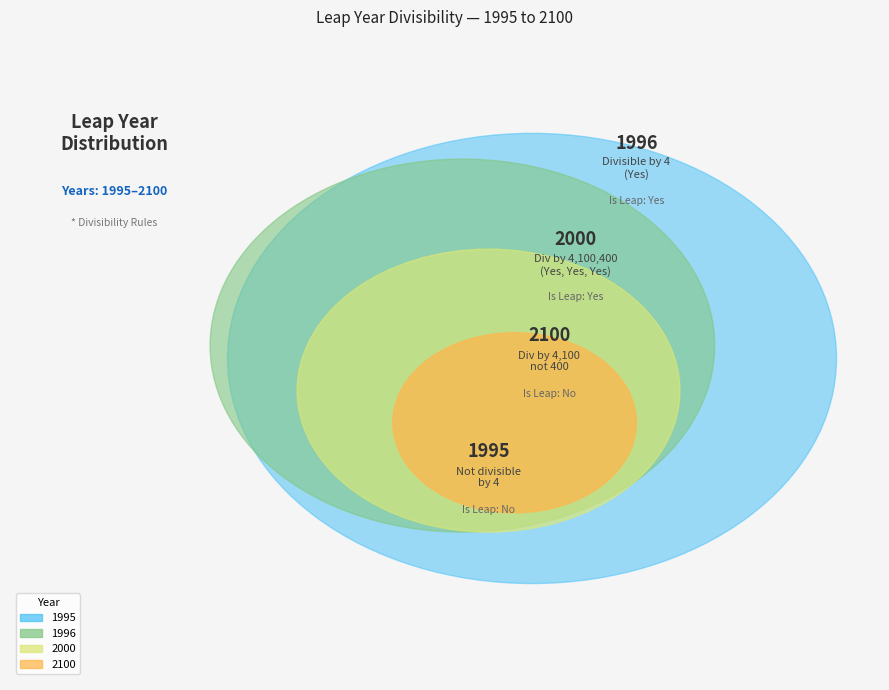

Which has a higher value, 1995 or 2000?

2000